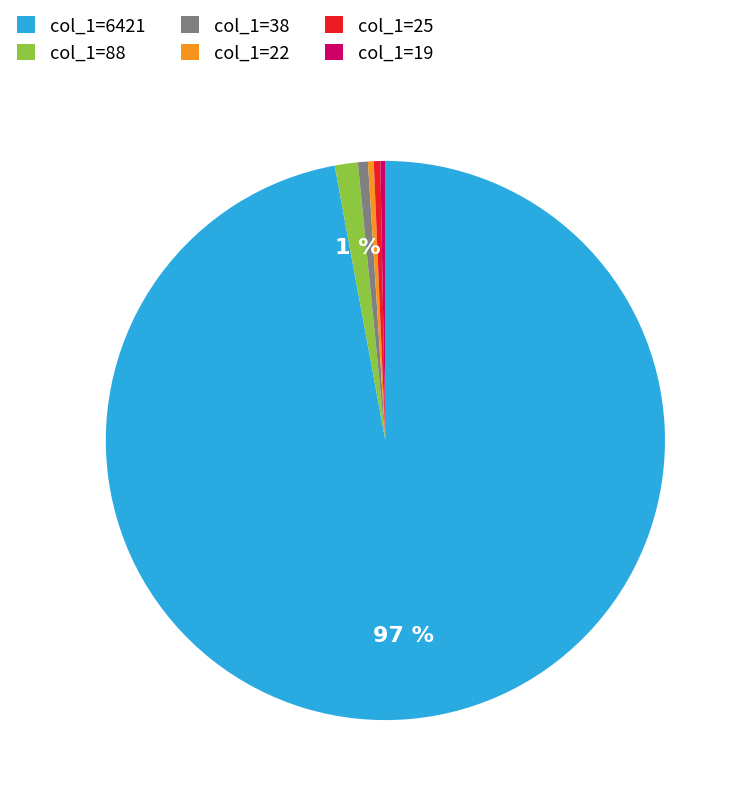

How many slices are in this pie chart?

6